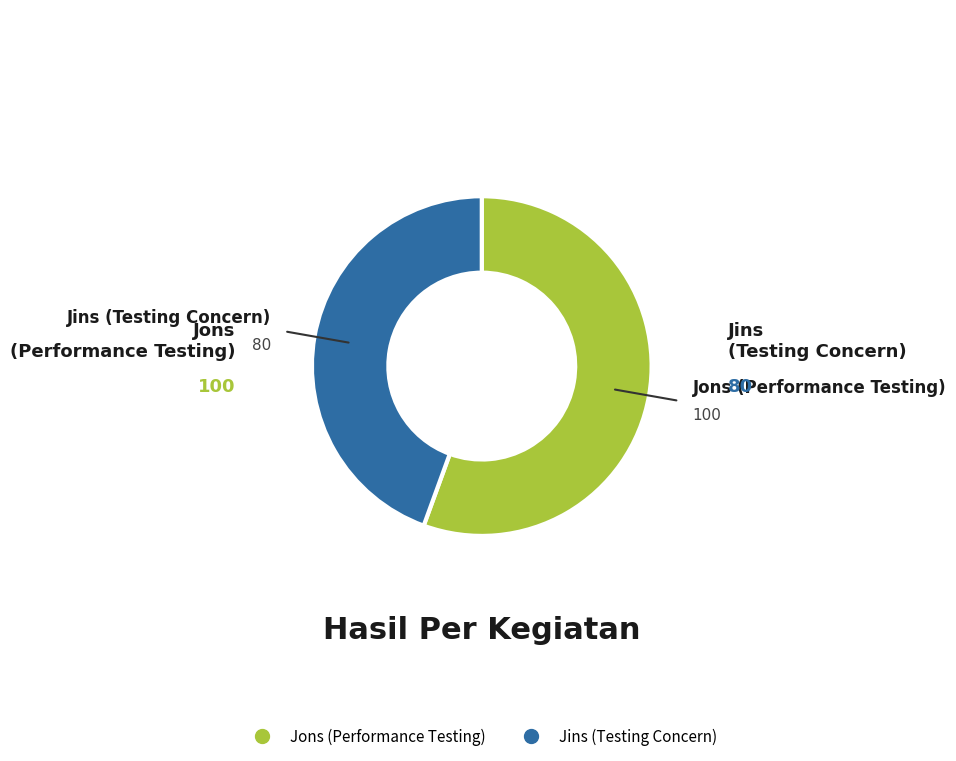

Does any single category account for the majority?

Yes